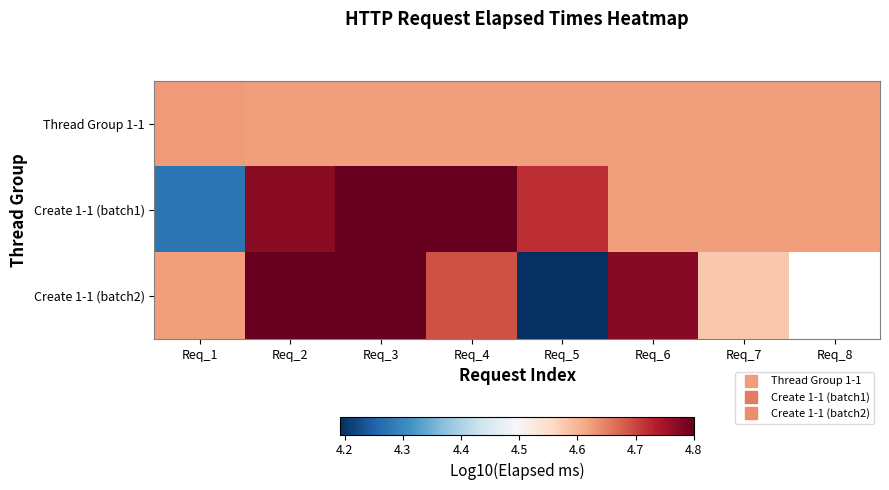

Rank the series by their maximum value, from highest to lowest.

Create 1-1 (batch2), Create 1-1 (batch1), Thread Group 1-1